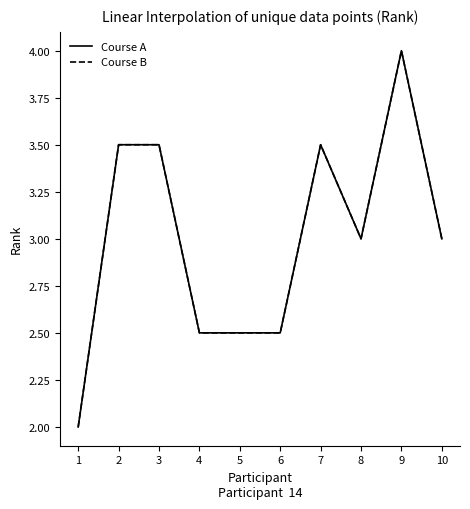

At 9, list the series in order from smallest to largest.

Course A, Course B